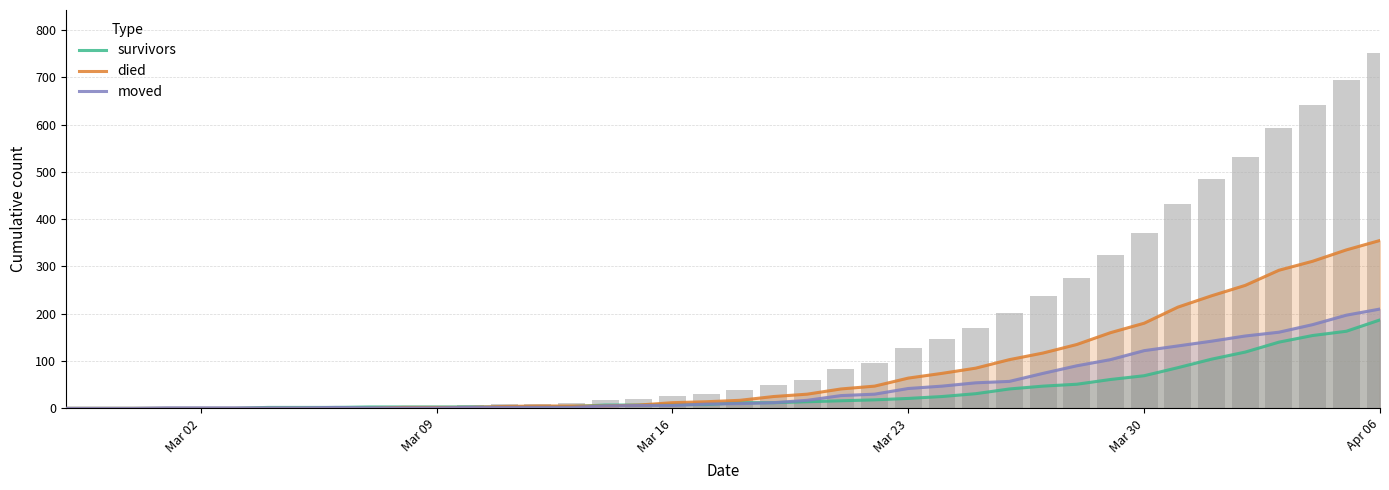

Are the bars horizontal?

No